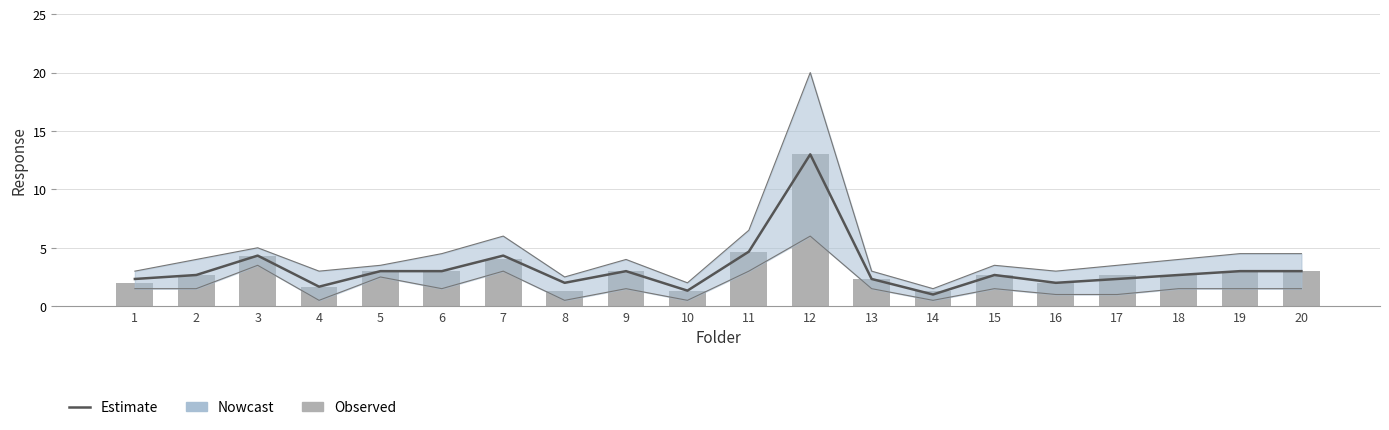

What is the value of the Estimate bar at the 9th from the left?

3.0